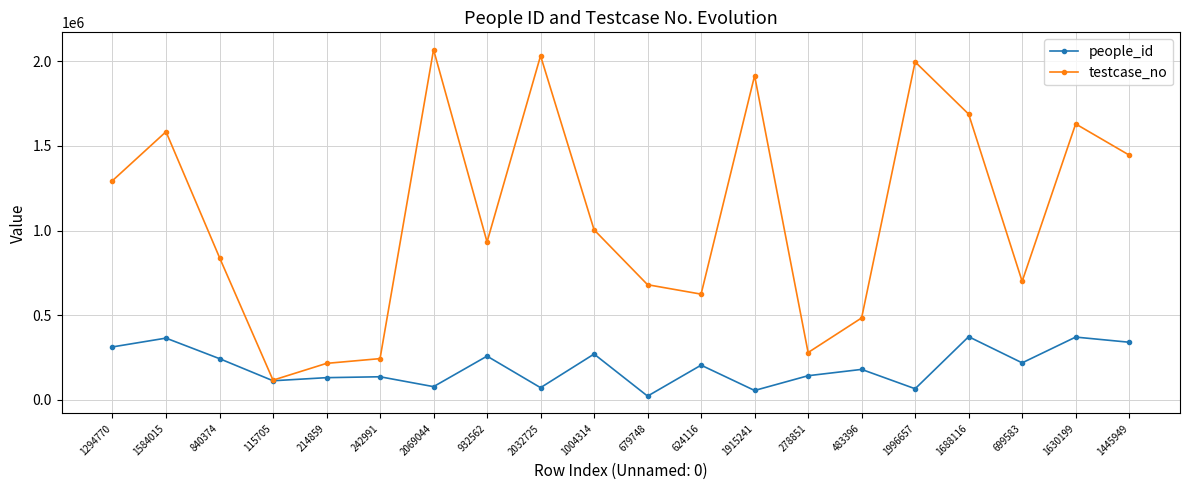

What is the difference between the highest and lowest values at 679748?

658319